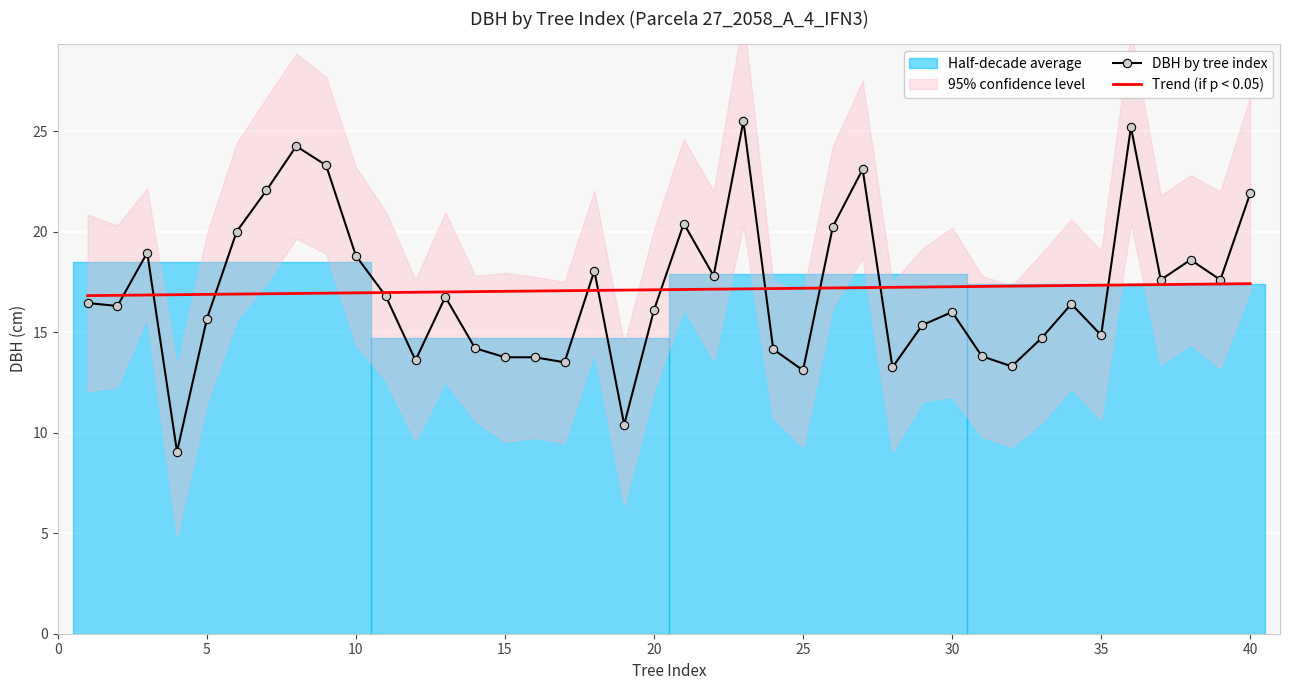

What is the maximum value for DBH by tree index?

25.5